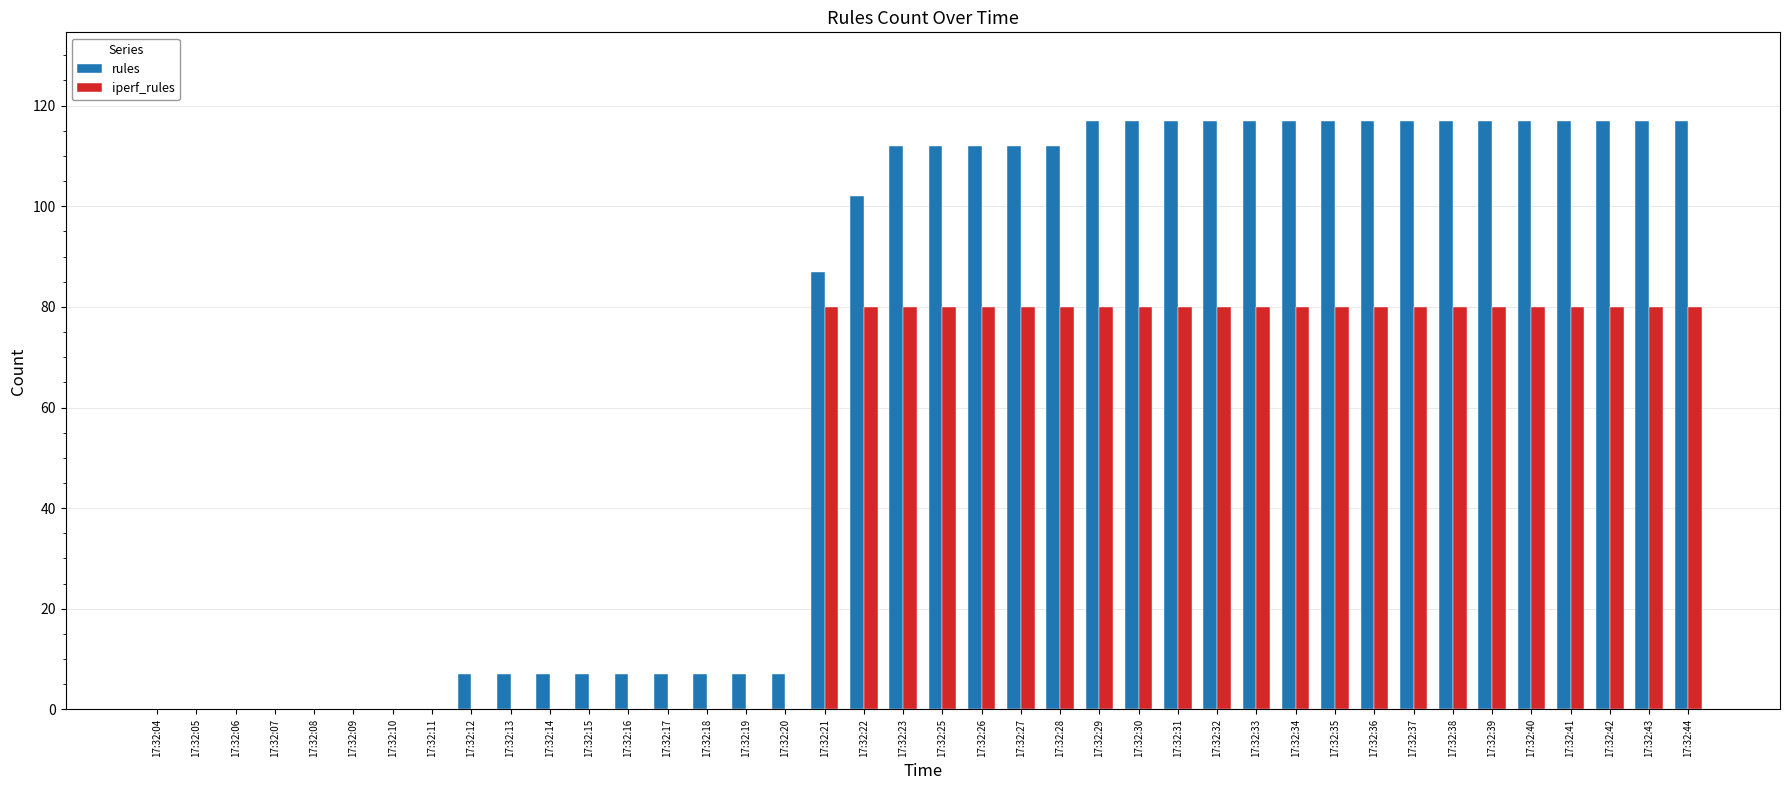

What is the difference between the iperf_rules values at 17:32:08 and 17:32:30?

80